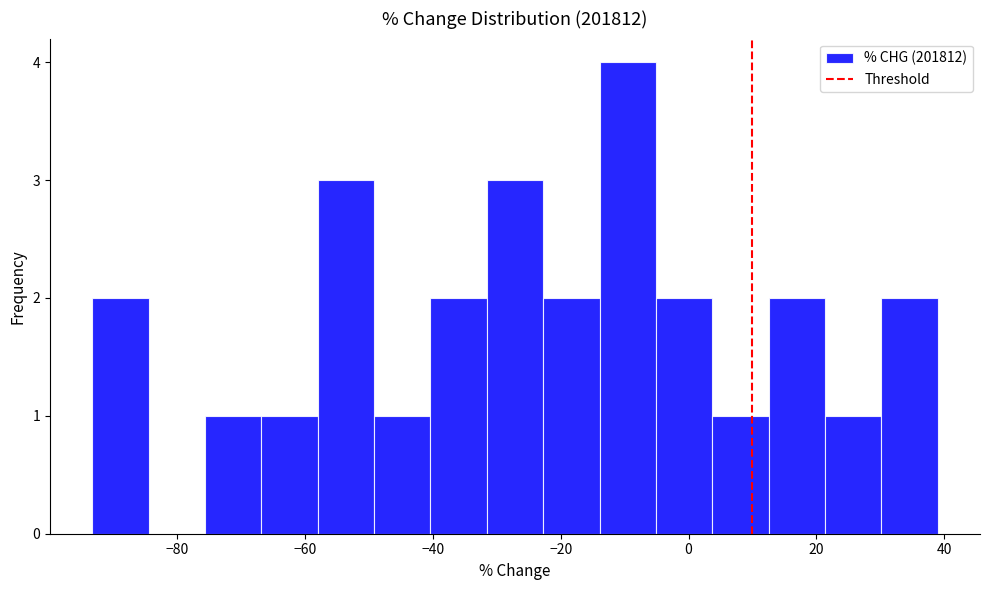

What is the height of the bar covering 12 to 22 on the x-axis? Neither the bar edges nor the heights are printed on the chart, so give them approximately, as read against the axes.

2